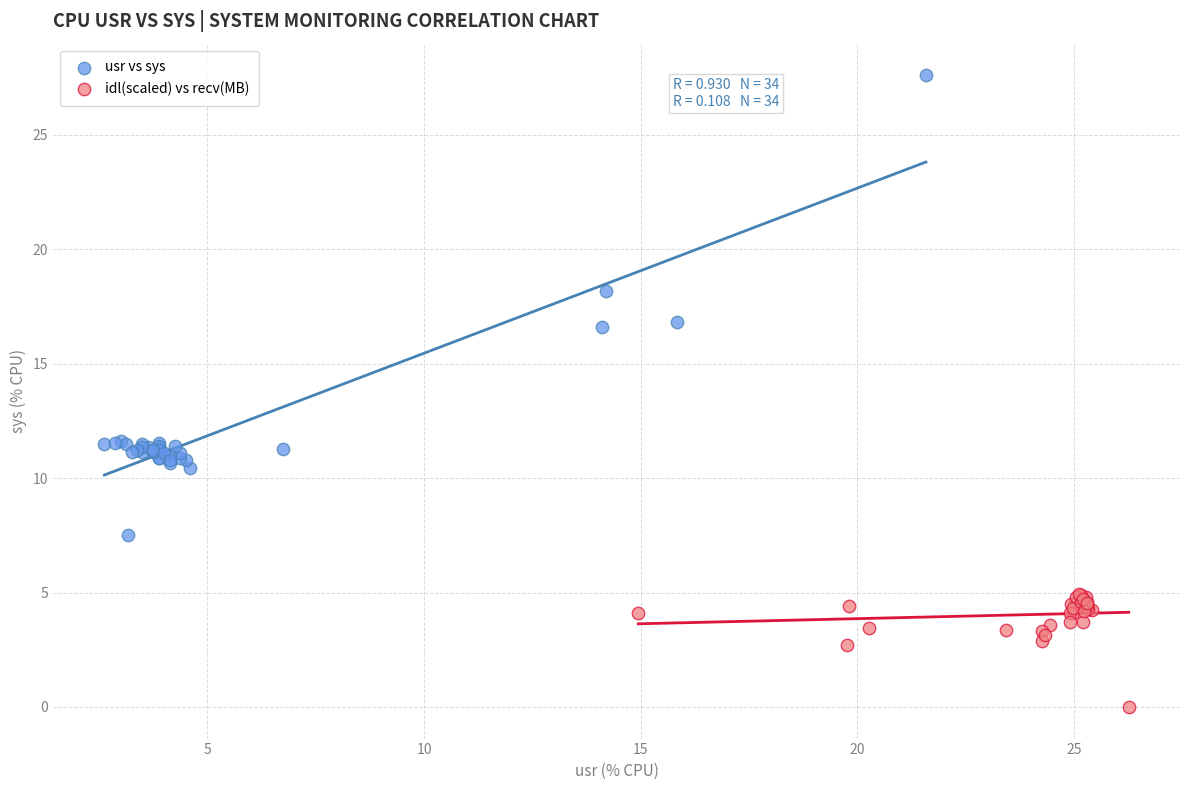

What are all the series names shown in the legend?

usr vs sys, idl(scaled) vs recv(MB)